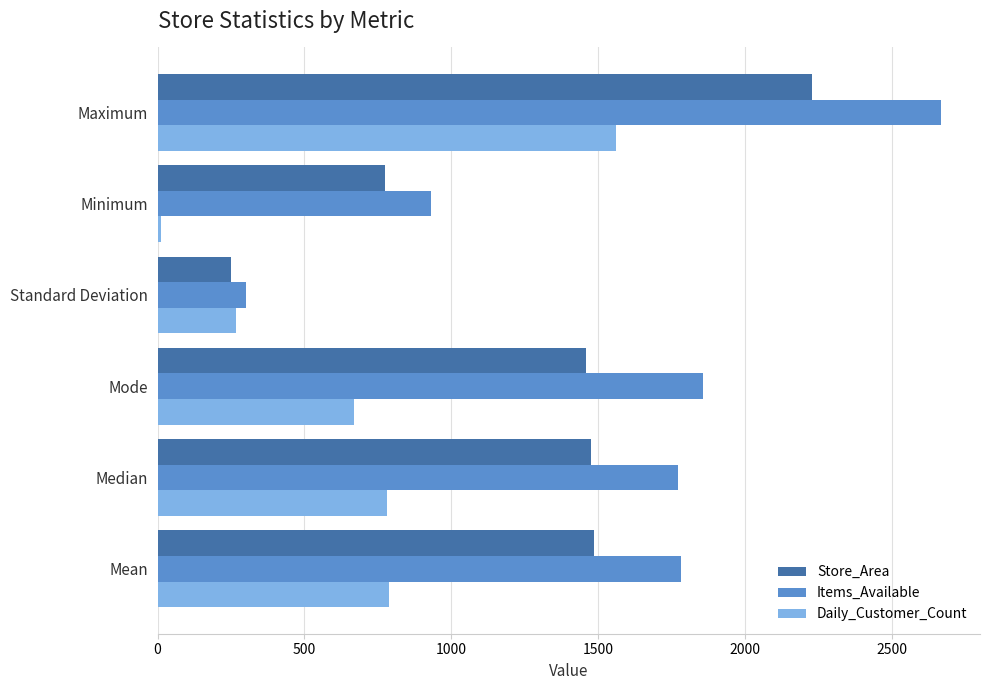

What is the difference between the maximum and minimum values in the Store_Area series?

1978.8